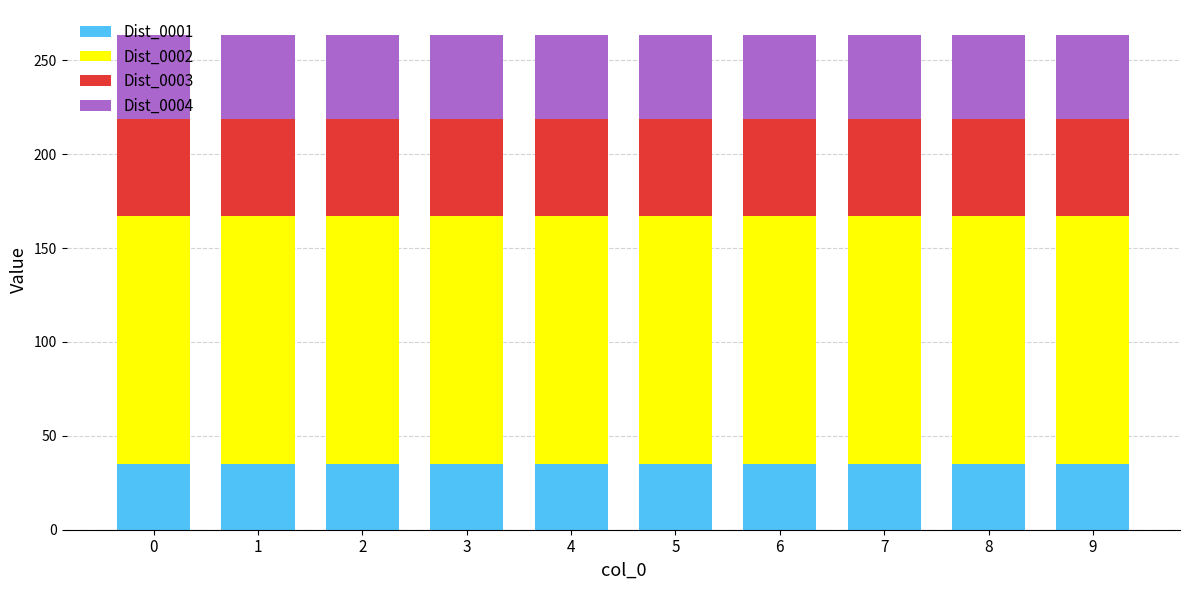

What is the total value across all series at 9?

263.6